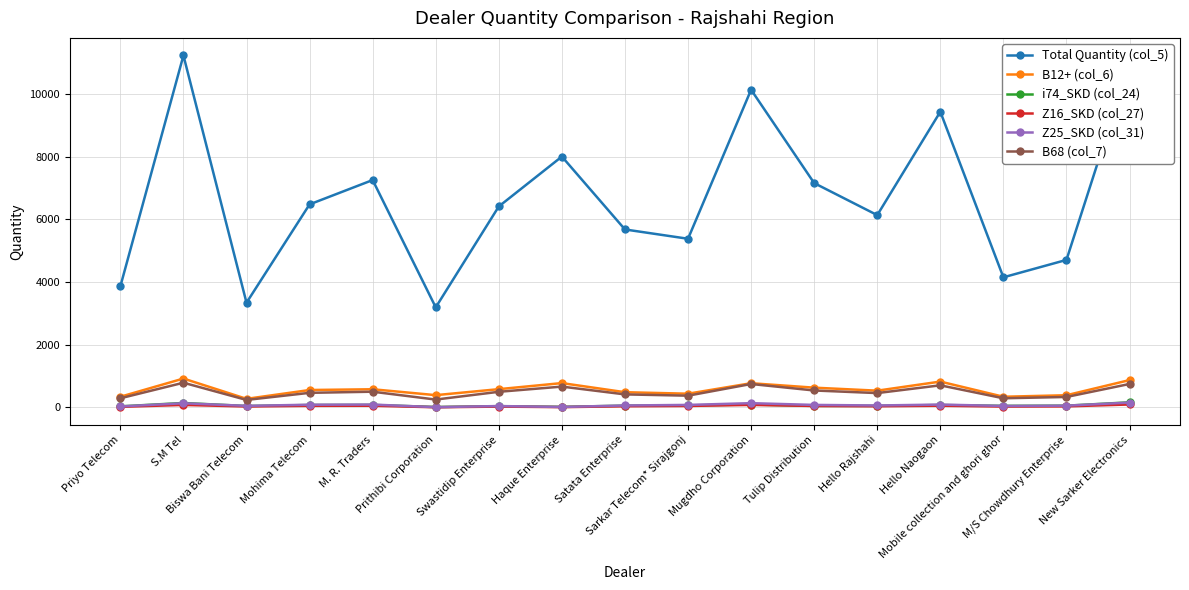

Does the chart display data point markers on the line(s)?

Yes